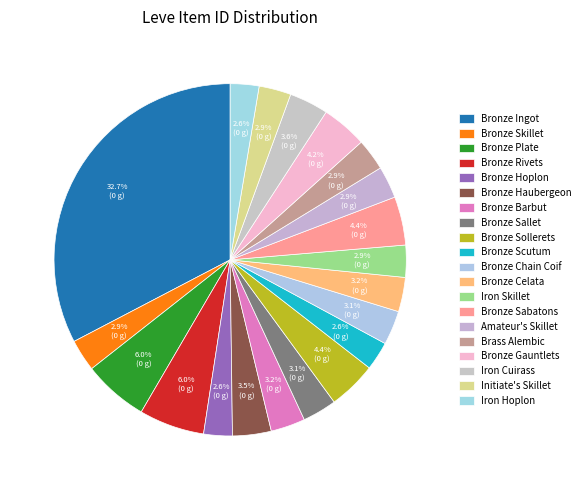

Count the number of slices in the pie.

20